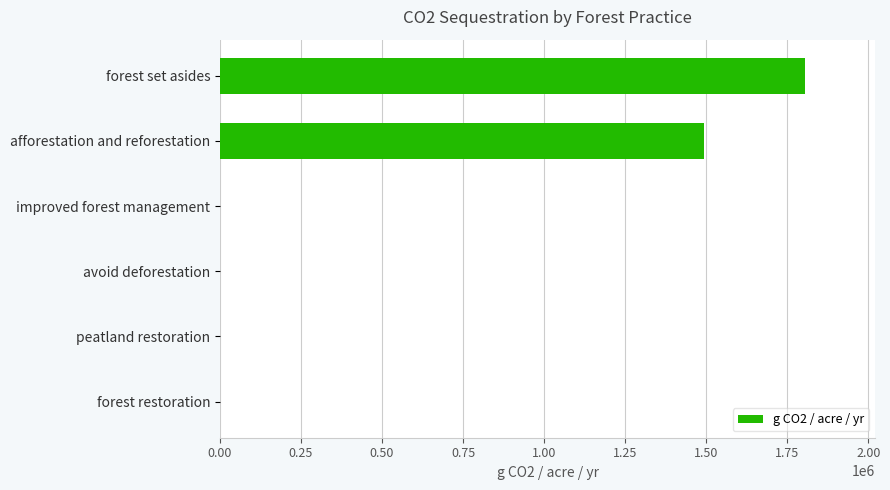

What is the maximum value shown in the chart?

1804993.3